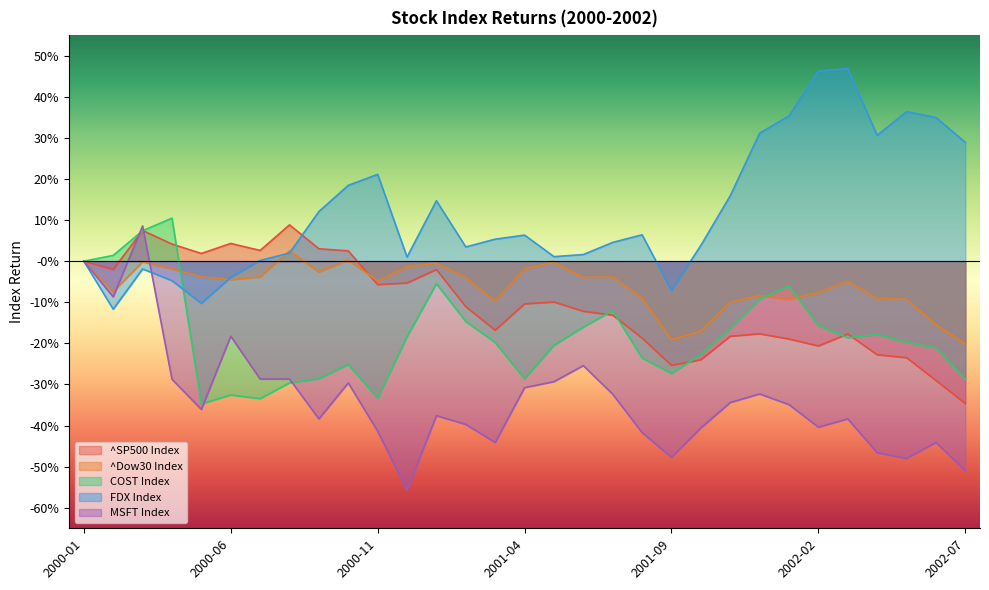

Where do FDX Index and COST Index first cross each other?

2000-04 and 2000-05